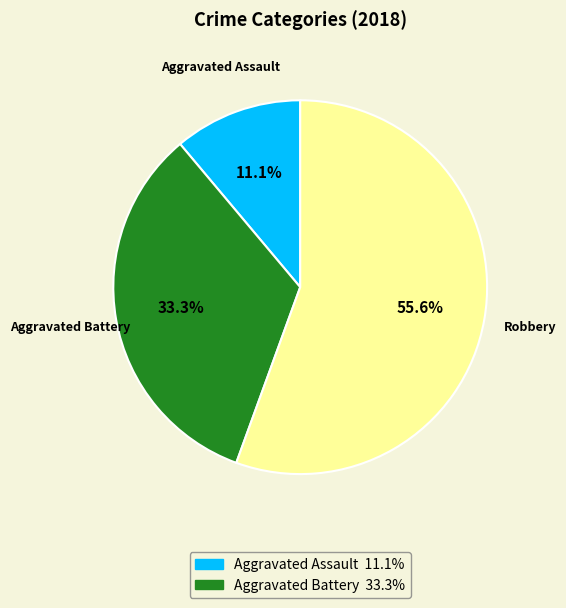

What is the total percentage of Aggravated Battery and Robbery?

88.9%